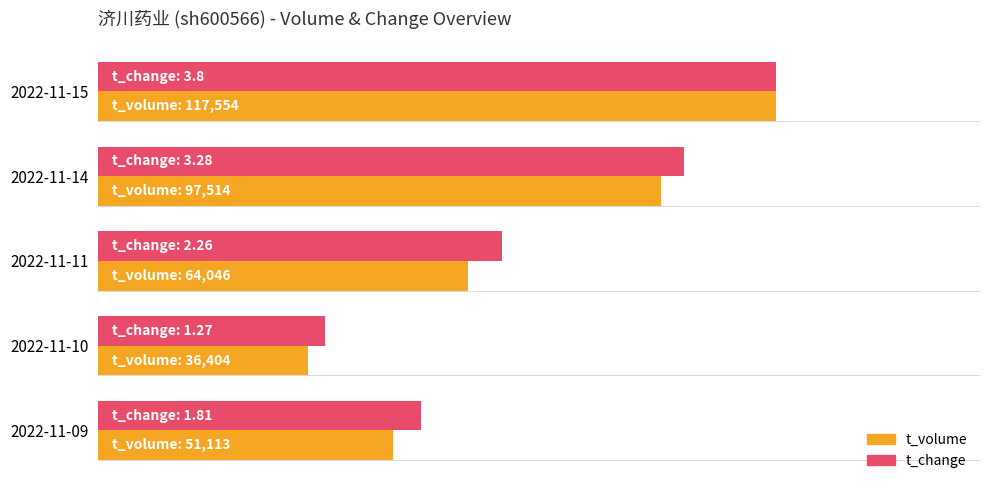

What are all the series names shown in the legend?

t_volume, t_change